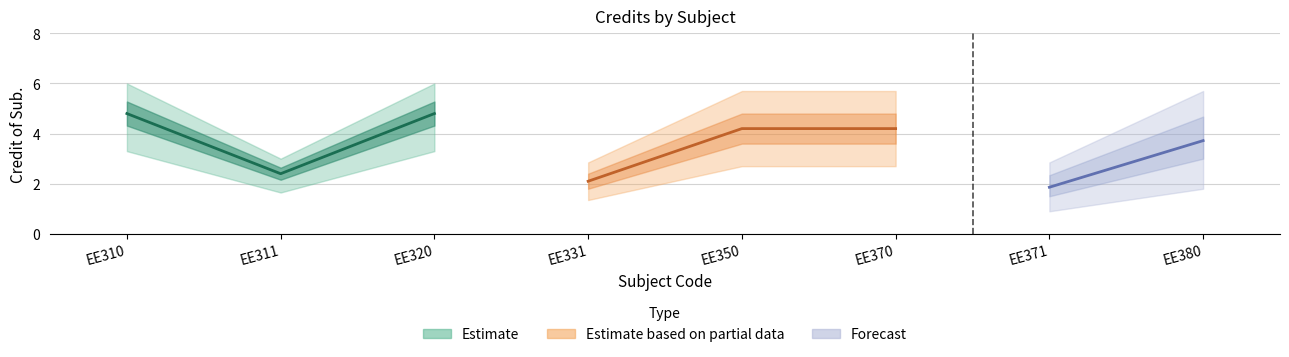

What is the maximum value shown in the chart?

6